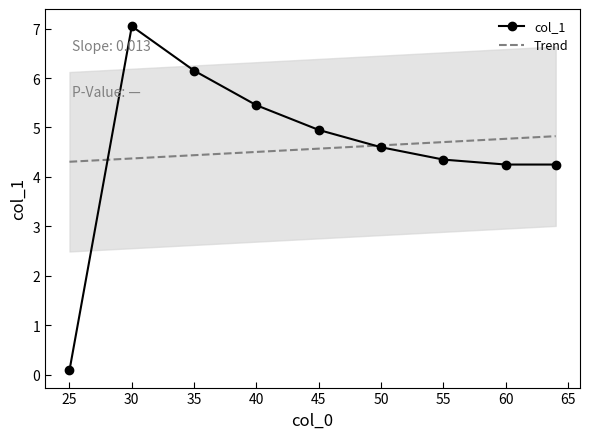

How many lines are shown in the chart?

2